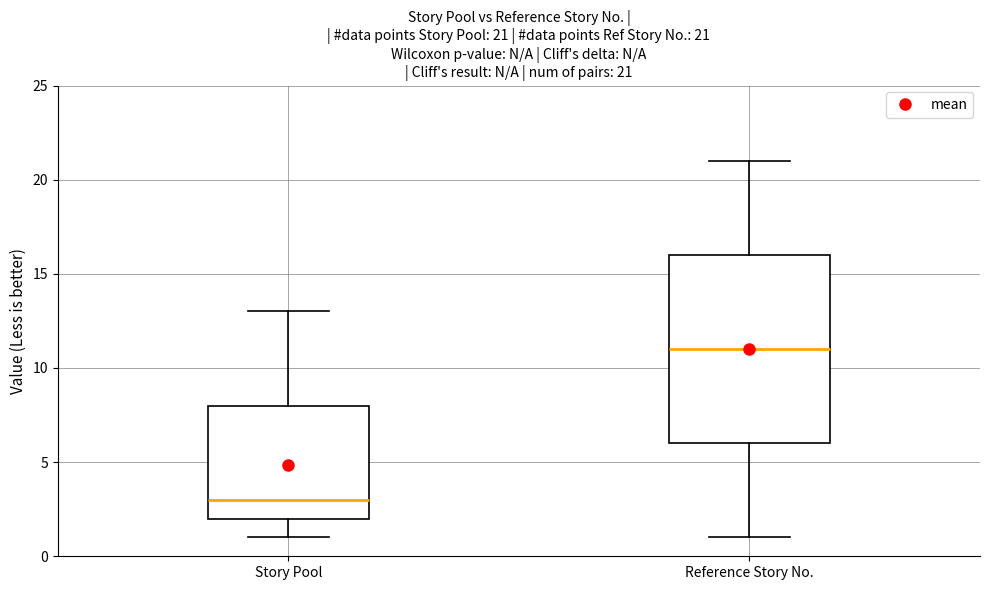

Which box's median line is the lowest?

Story Pool